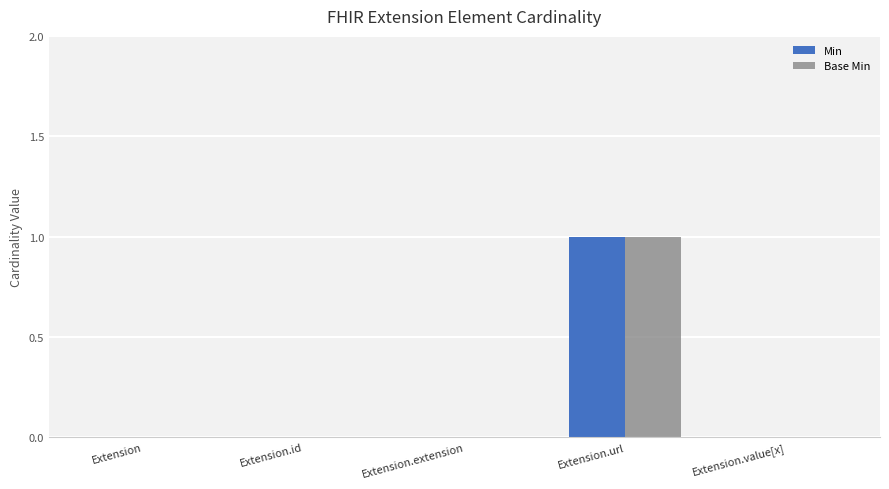

Which category has the highest value in the Min series?

Extension.url